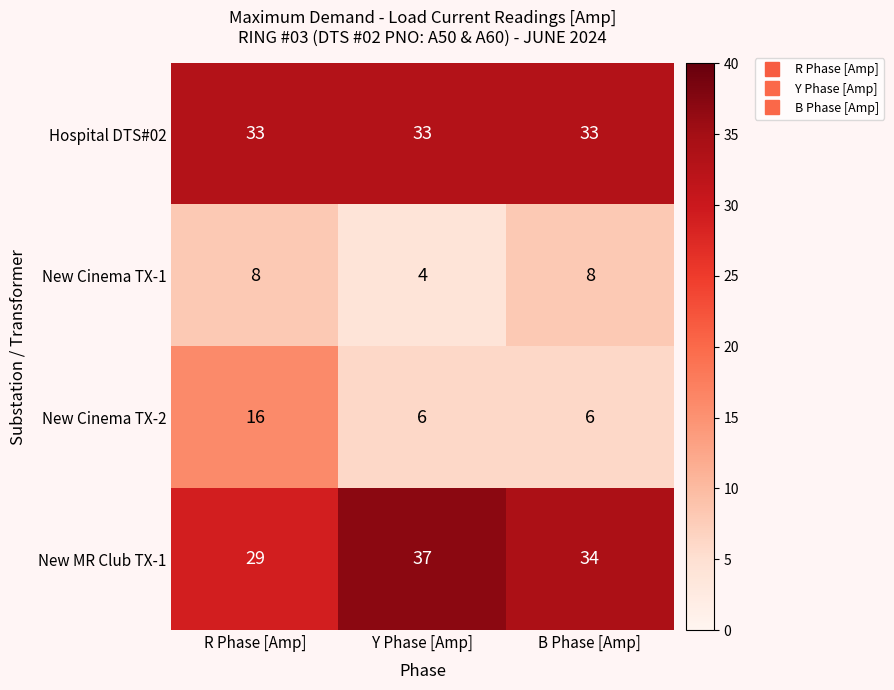

Where is New MR Club TX-1 nearest to the value 33?

B Phase [Amp]